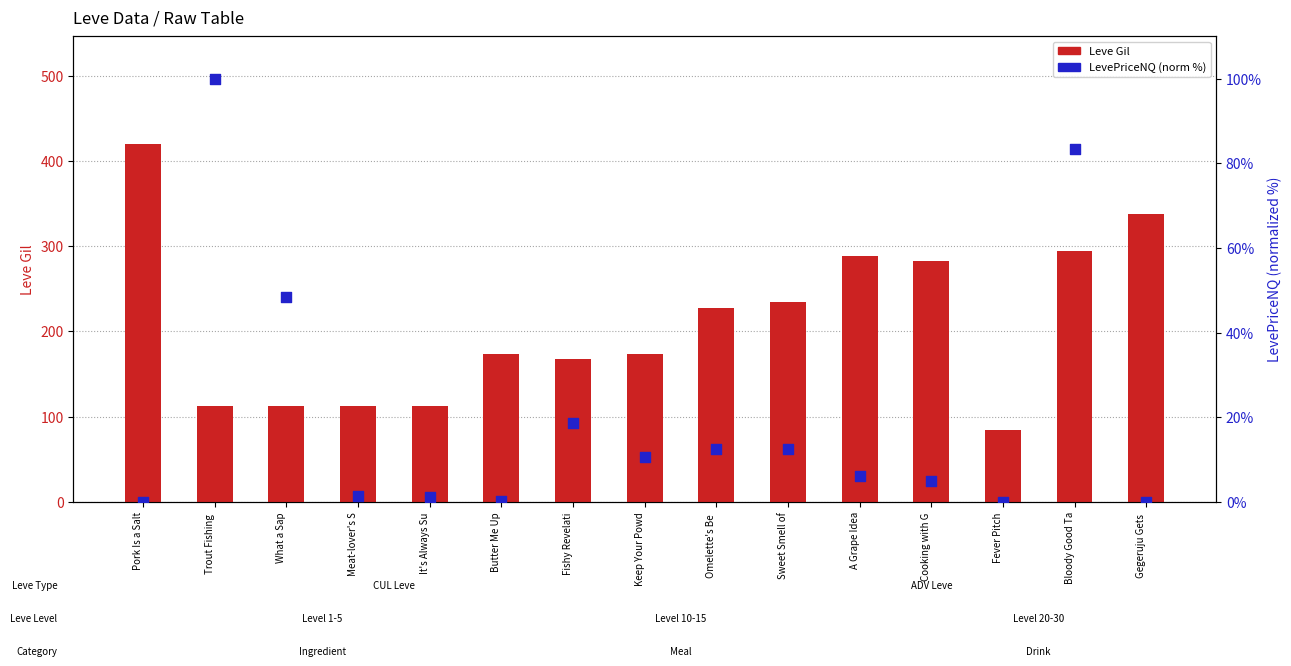

Which series has the largest Y range (max minus min)?

Leve Gil